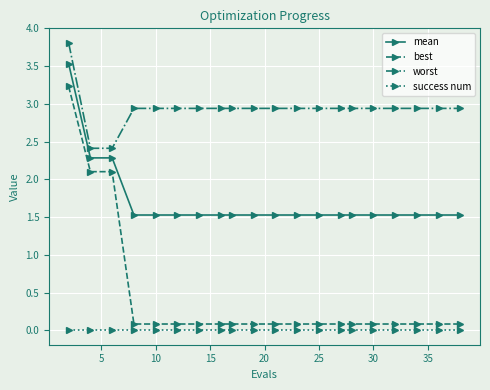

Is this an area chart (filled region under the line)?

No